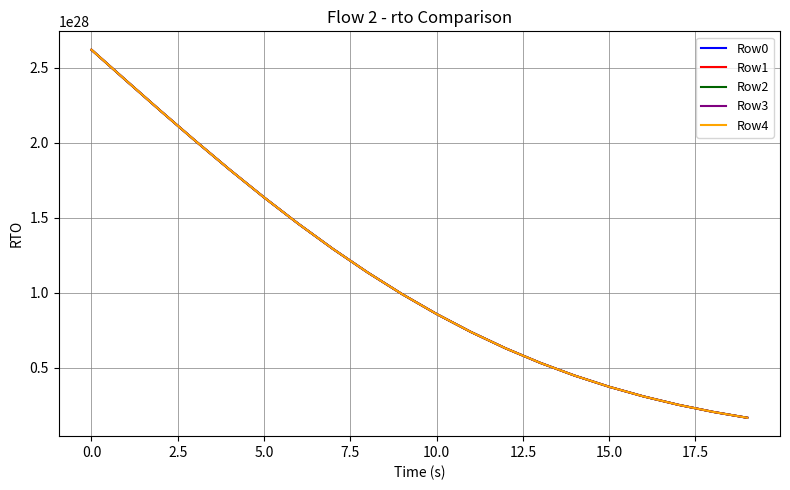

Which series has the largest range (max minus min)?

Row0